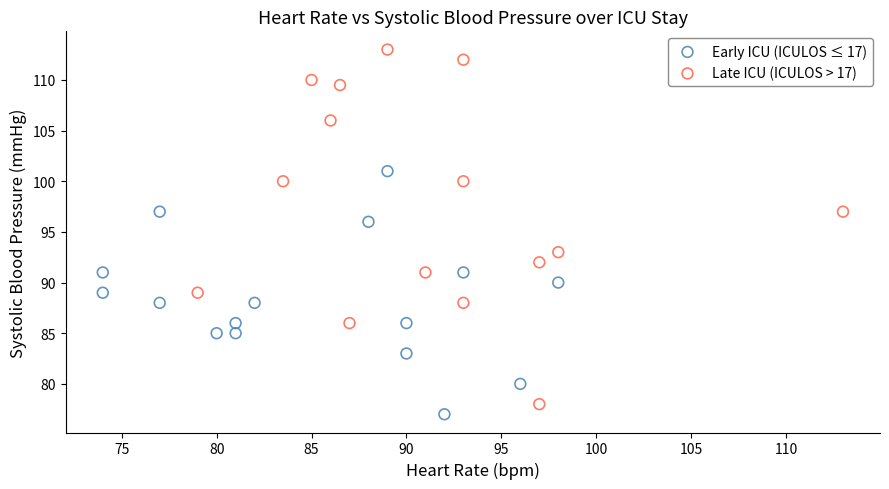

Which series reaches the maximum Y coordinate?

Late ICU (ICULOS > 17)